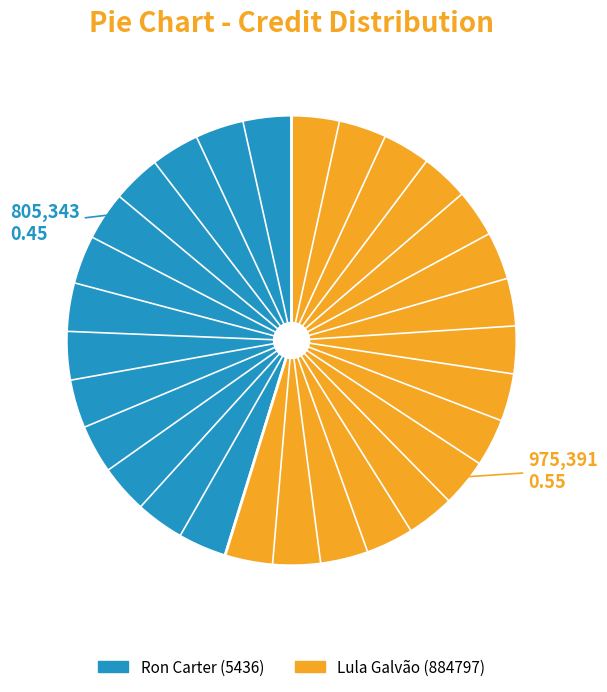

How many slices are in this pie chart?

2